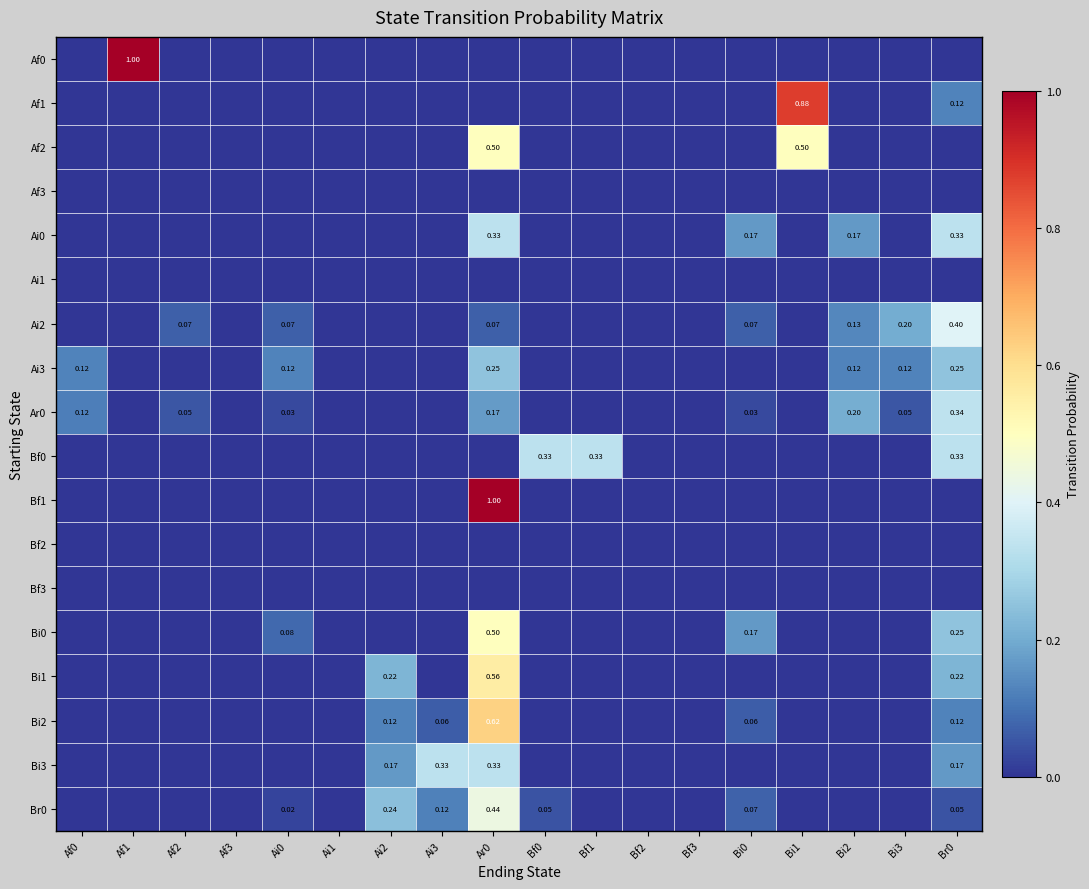

True or false: Bi0 has a value of 0.2 at Ar0.

False